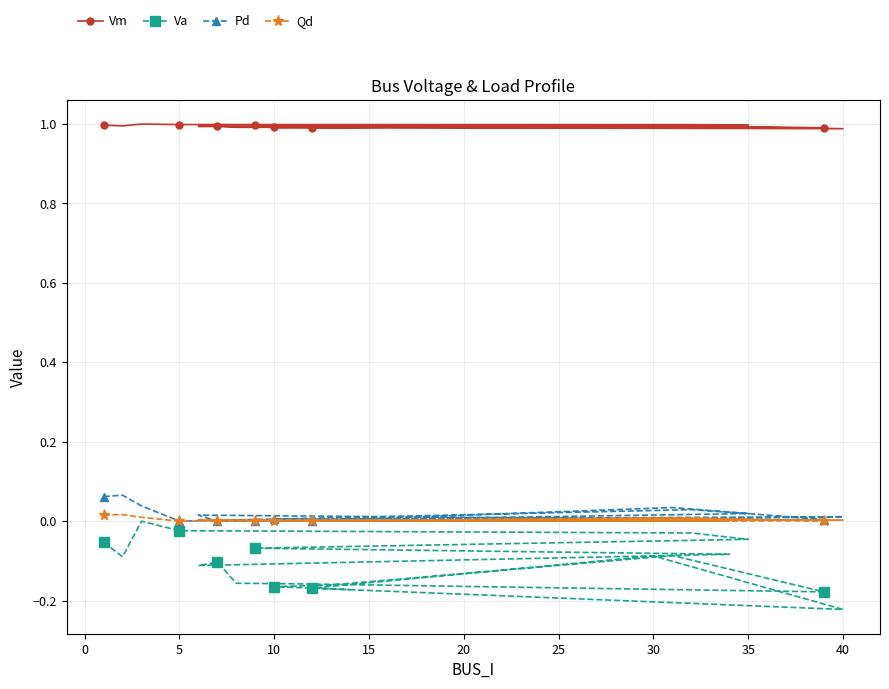

Which series has the widest spread of values?

Va